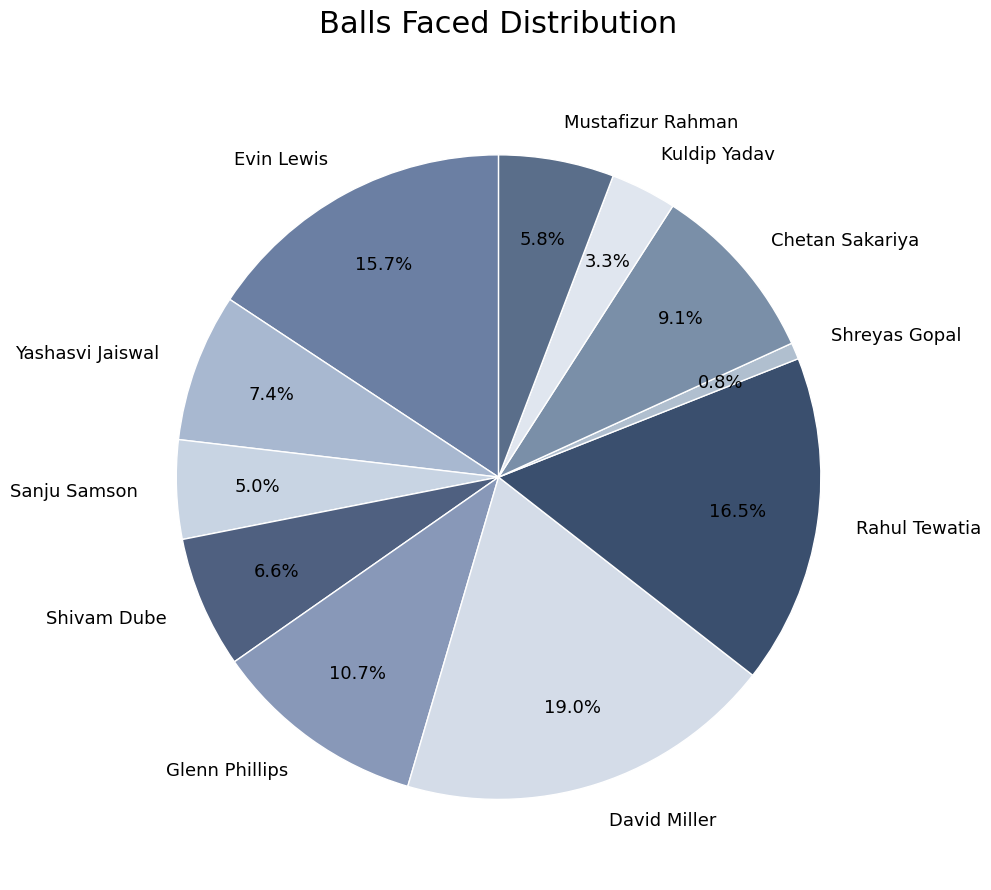

Rank the categories by value from highest to lowest.

David Miller, Rahul Tewatia, Evin Lewis, Glenn Phillips, Chetan Sakariya, Yashasvi Jaiswal, Shivam Dube, Mustafizur Rahman, Sanju Samson, Kuldip Yadav, Shreyas Gopal